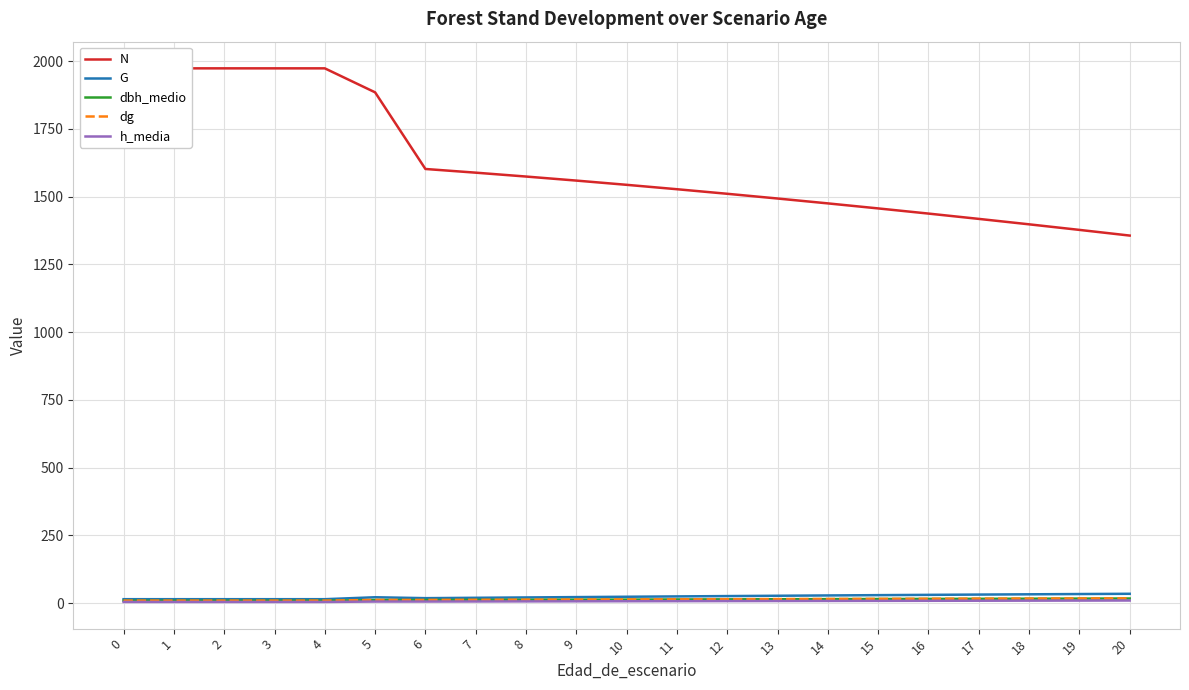

Is it true that G equals 15.0 at 3?

True